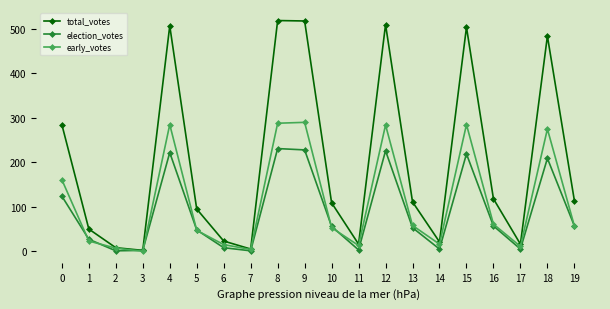

Read the election_votes value at 16.

57